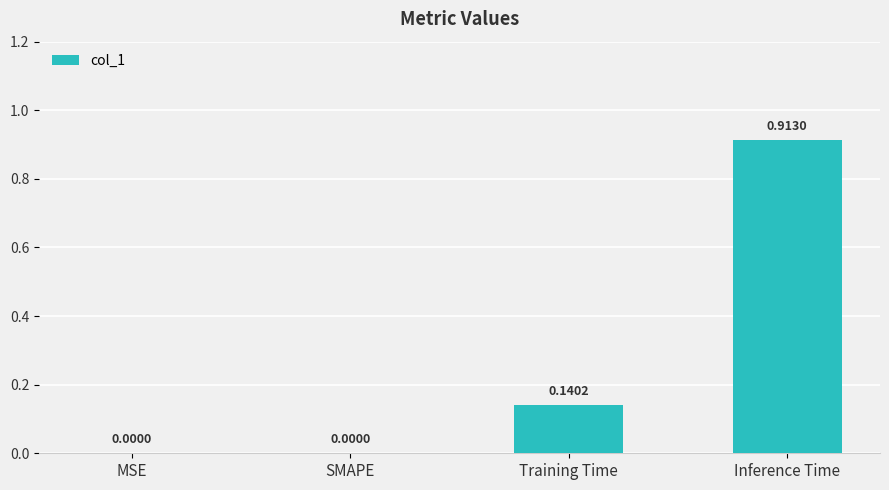

Which label corresponds to the largest value in the chart?

Inference Time